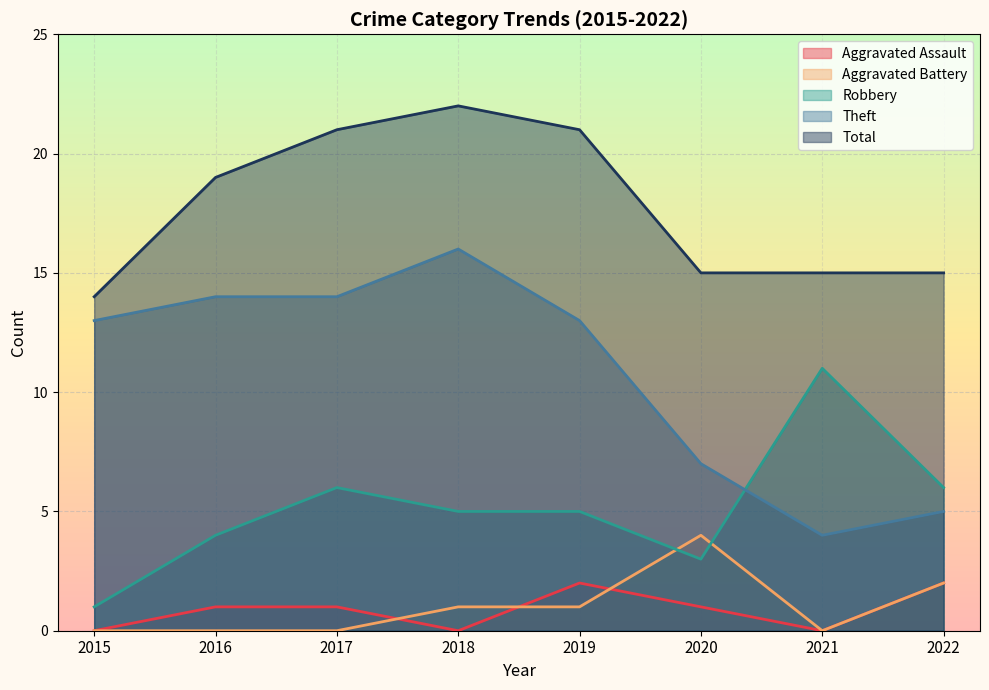

Which series changed the most between 2017 and 2020?

Theft